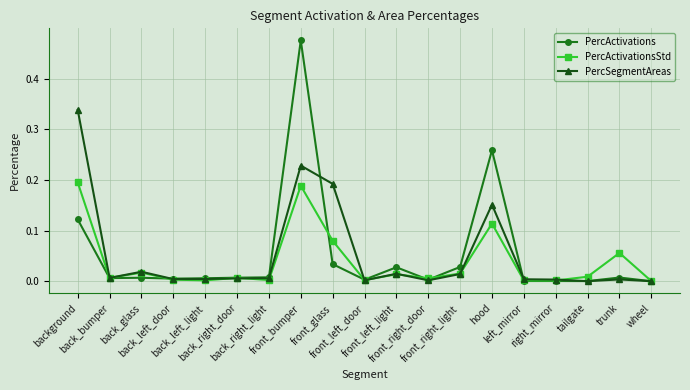

Which series has the largest range (max minus min)?

PercActivations